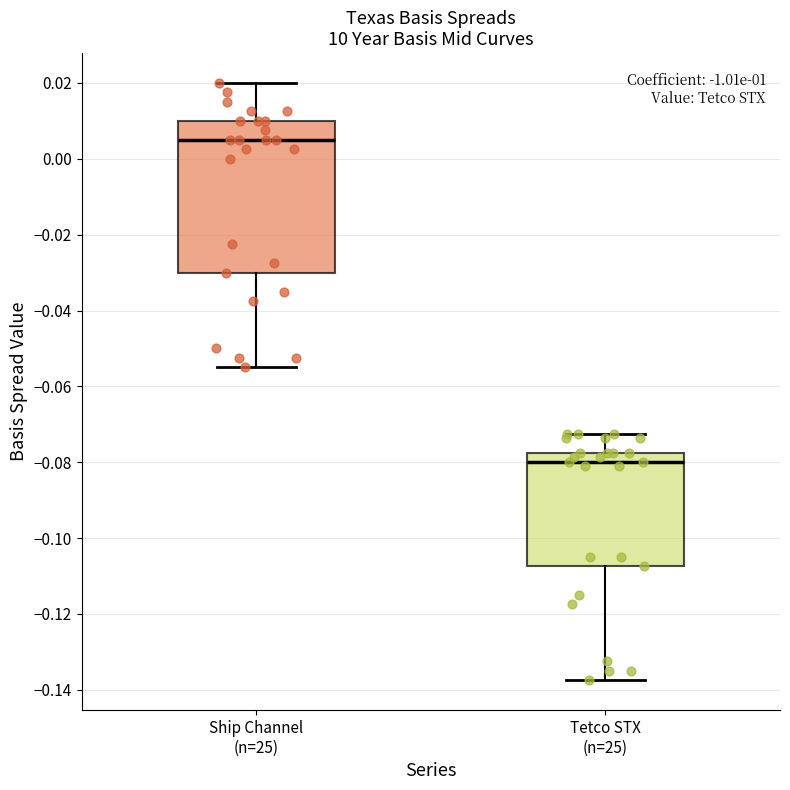

Comparing the boxes themselves (not the whiskers), which one is the tallest?

Ship Channel (n=25)